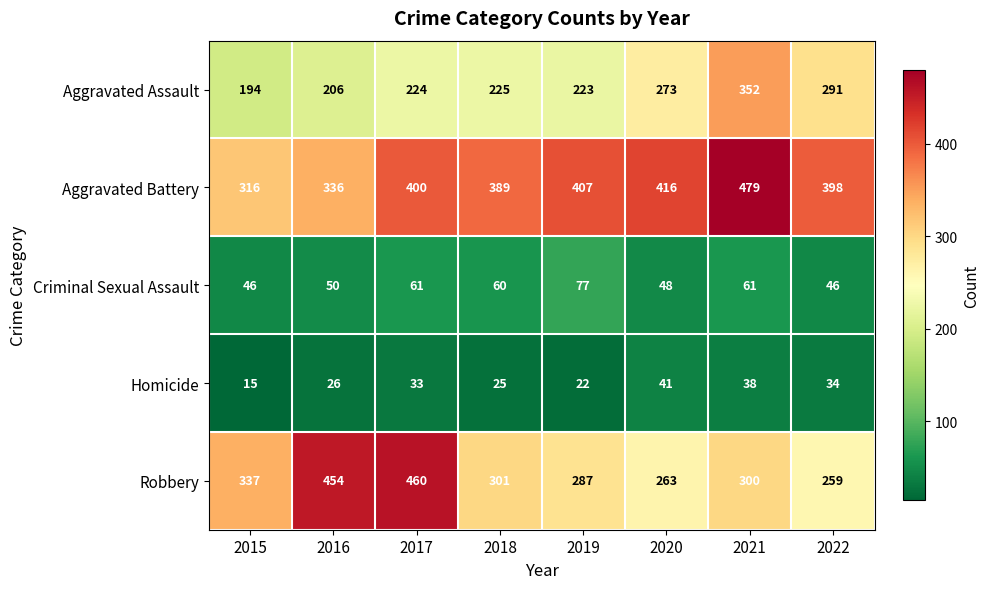

At which label does Robbery first exceed 301?

2015